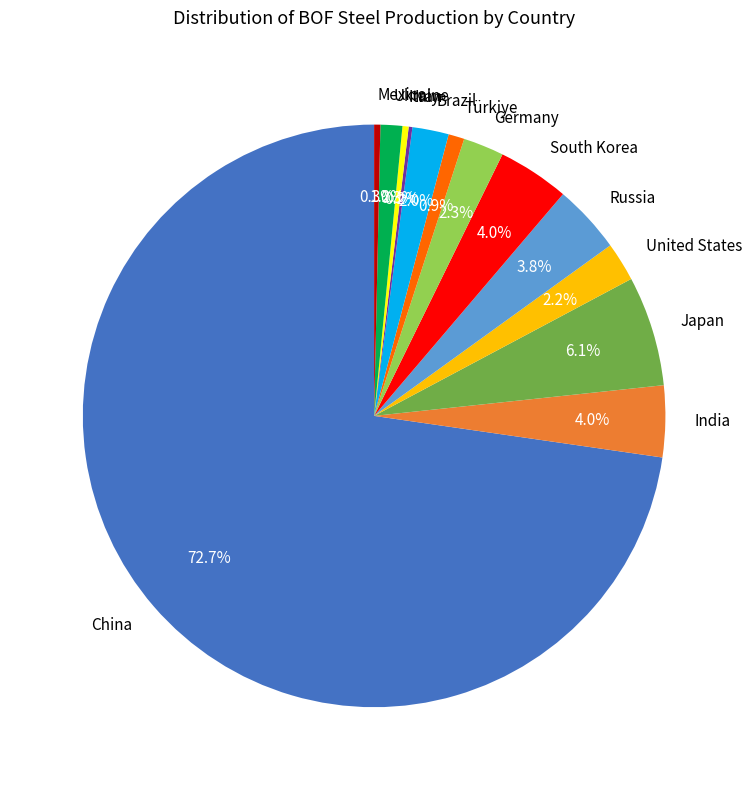

The Japan slice represents 1% of the pie. True or false?

False